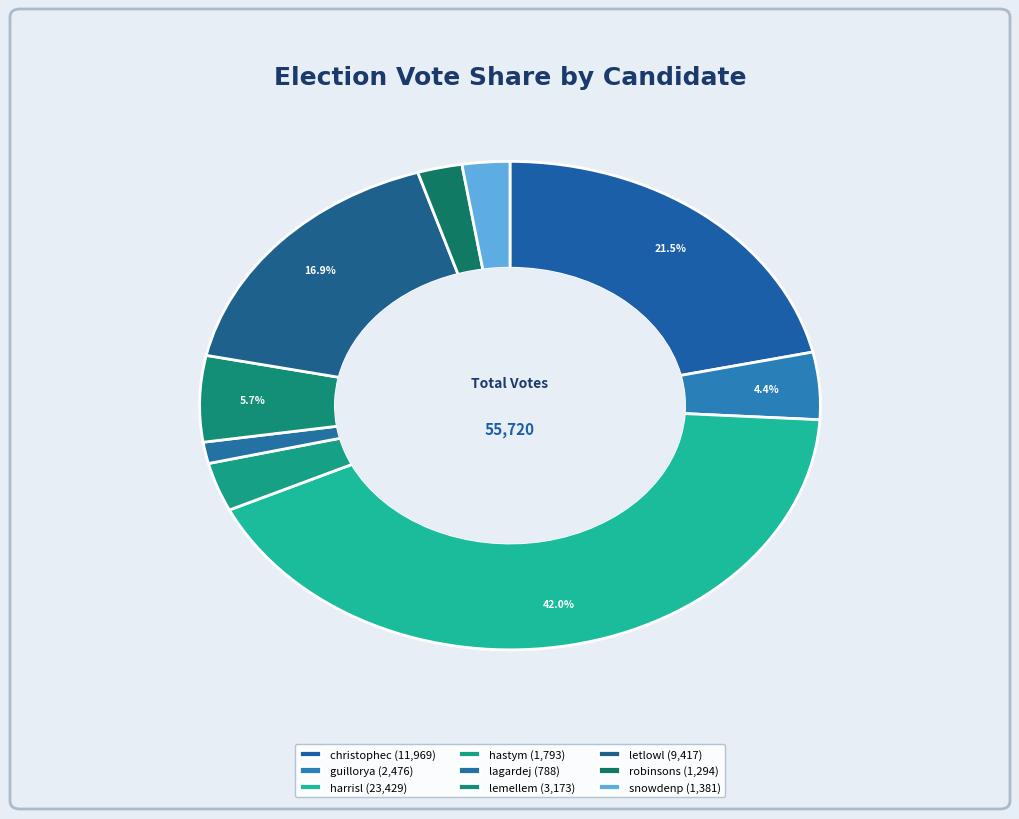

To the nearest percent, what portion does guillorya represent?

4%